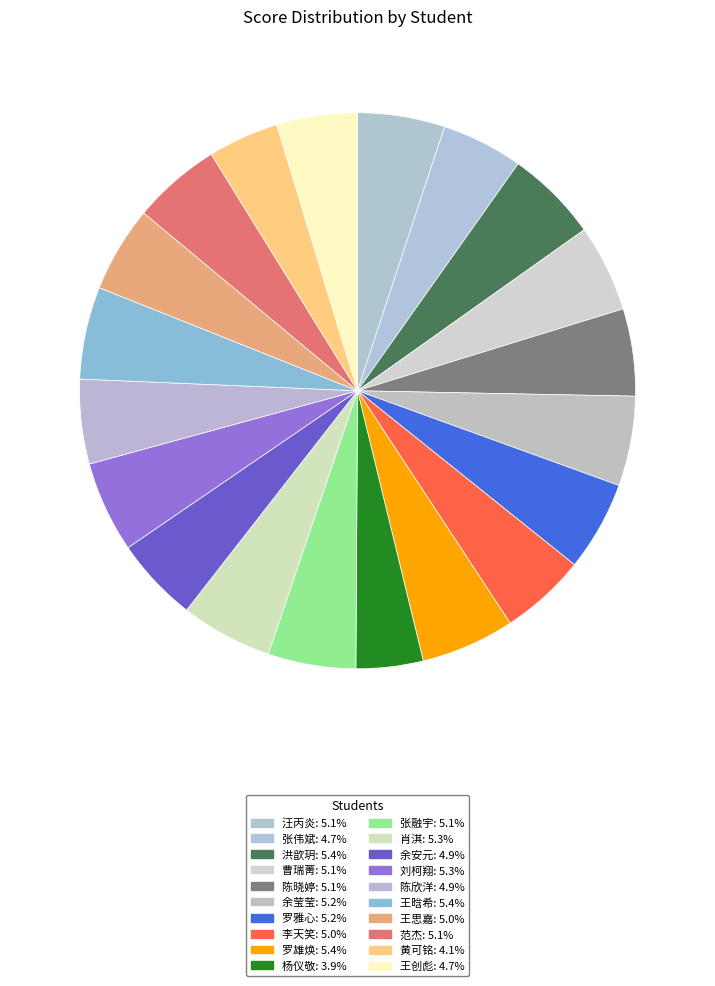

Does 陈欣洋 represent more than half of the total?

No